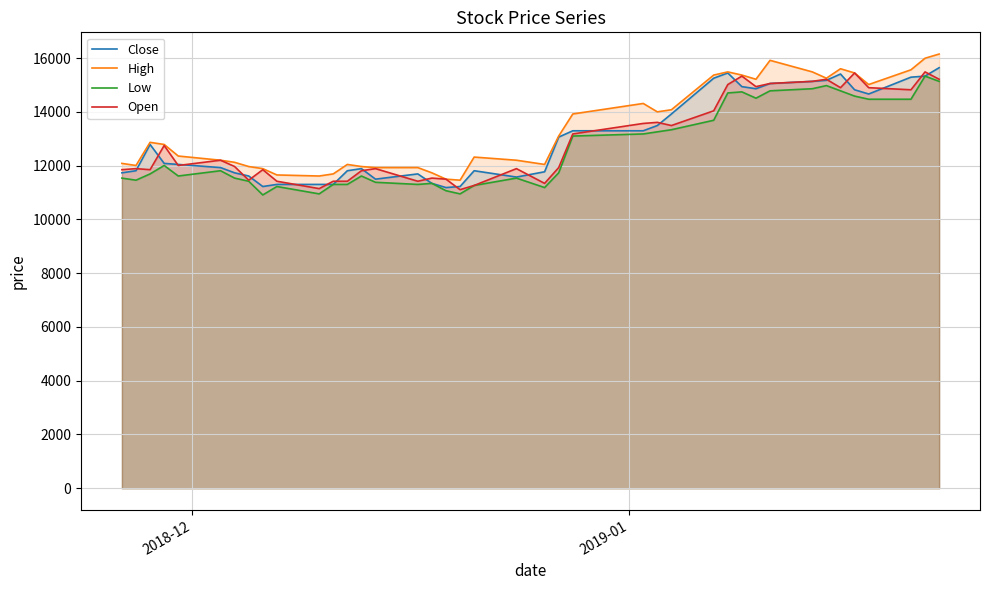

How many distinct data groups are displayed?

4